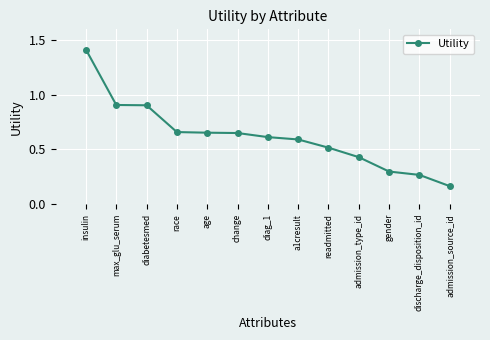

What is the difference between the values at insulin and age?

0.8